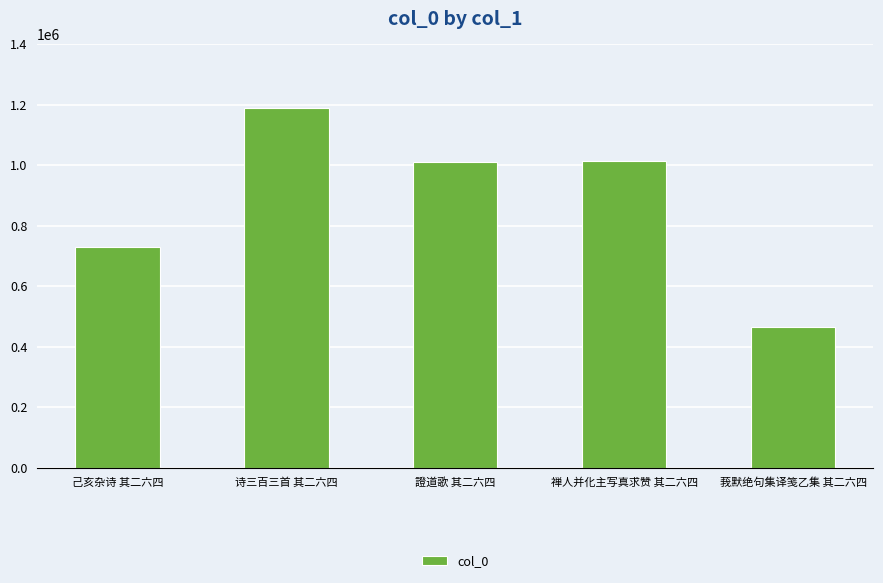

At which label does the data first exceed 1011726?

诗三百三首 其二六四